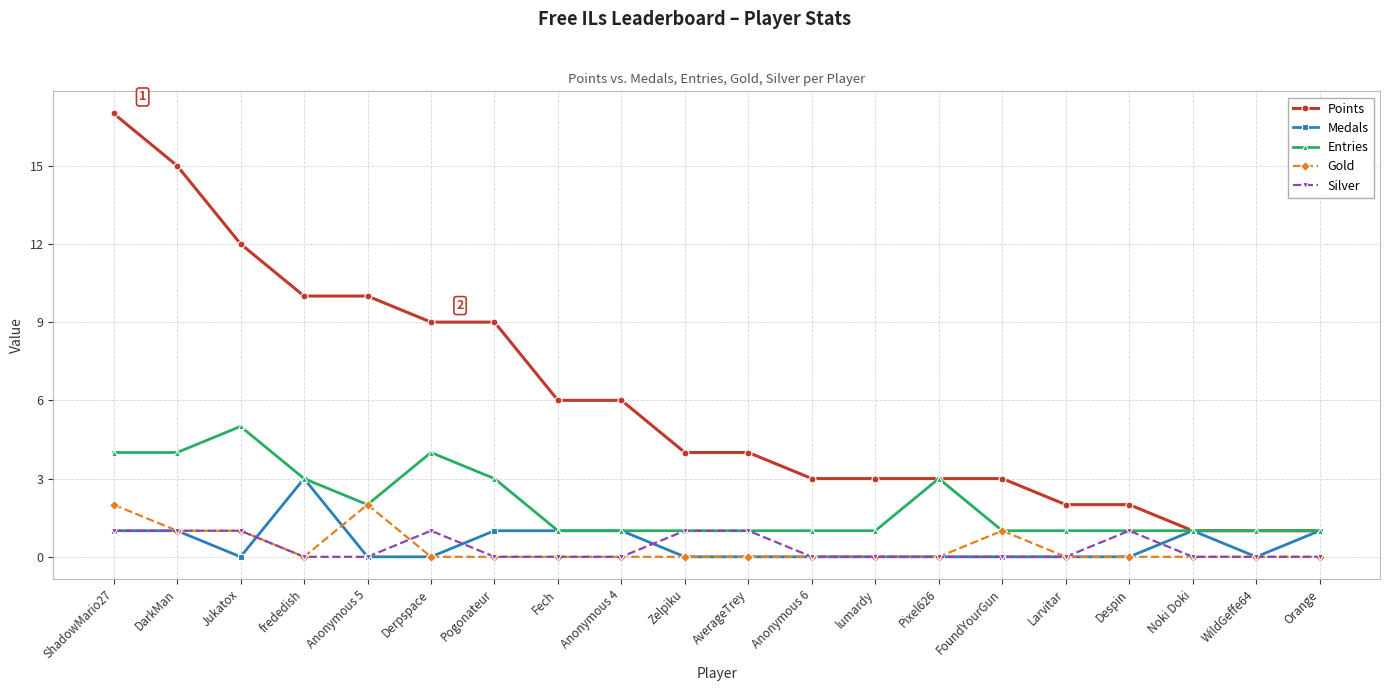

How many lines are shown in the chart?

5